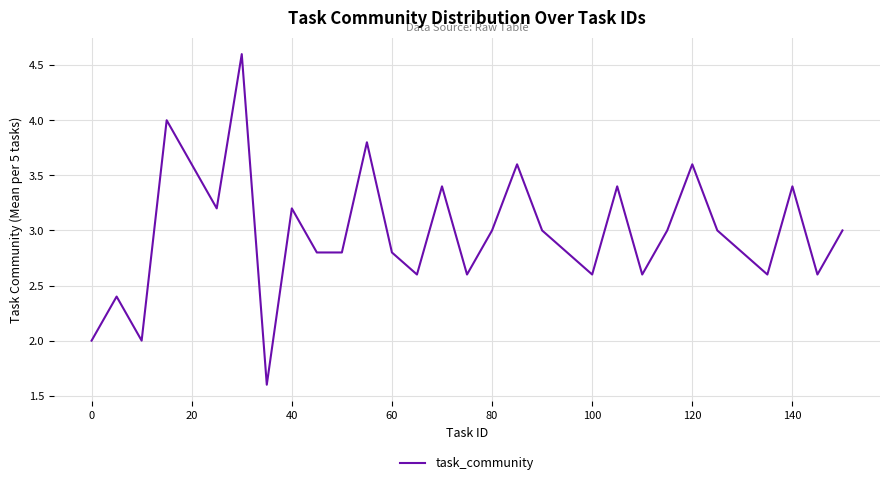

What is the minimum value shown in the chart?

1.6